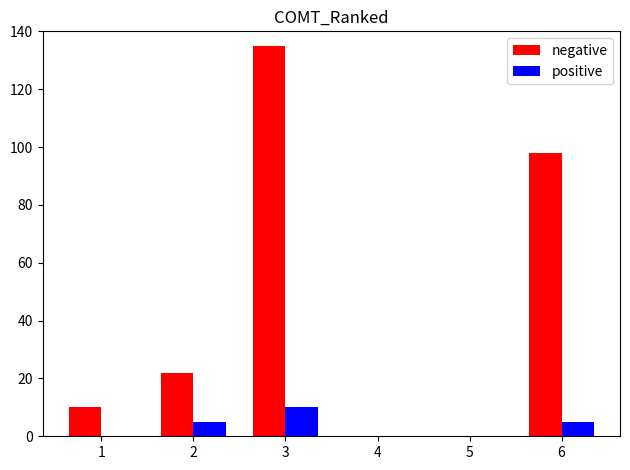

What is the sum of all positive values?

20